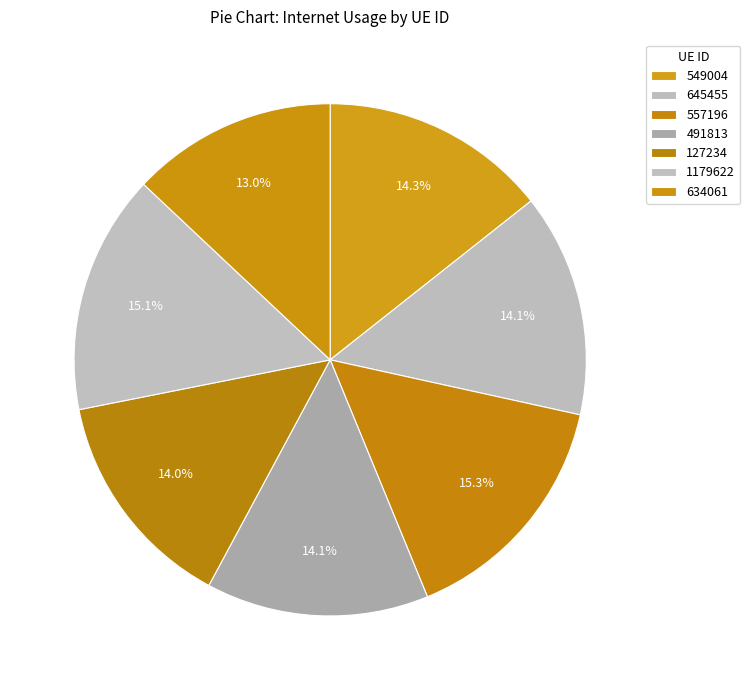

What is the smallest slice in the pie chart?

634061